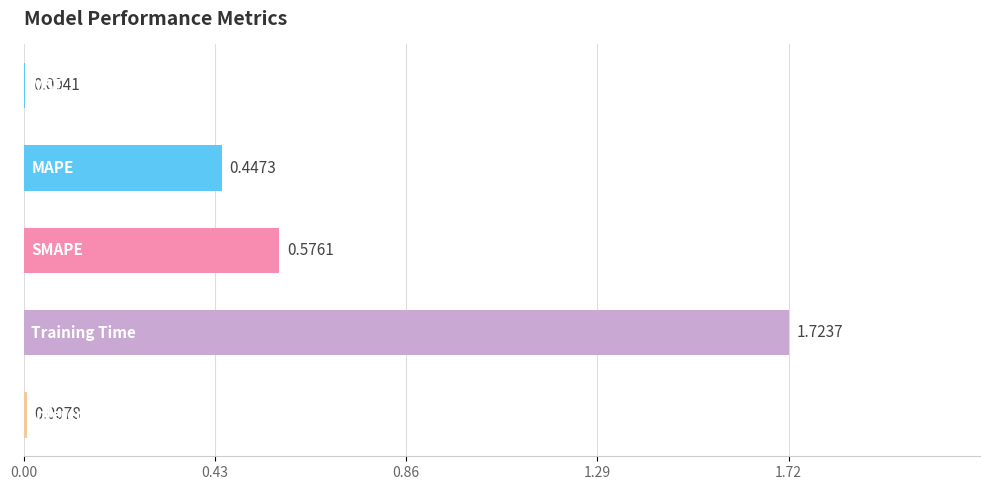

Does the chart contain stacked bars?

No